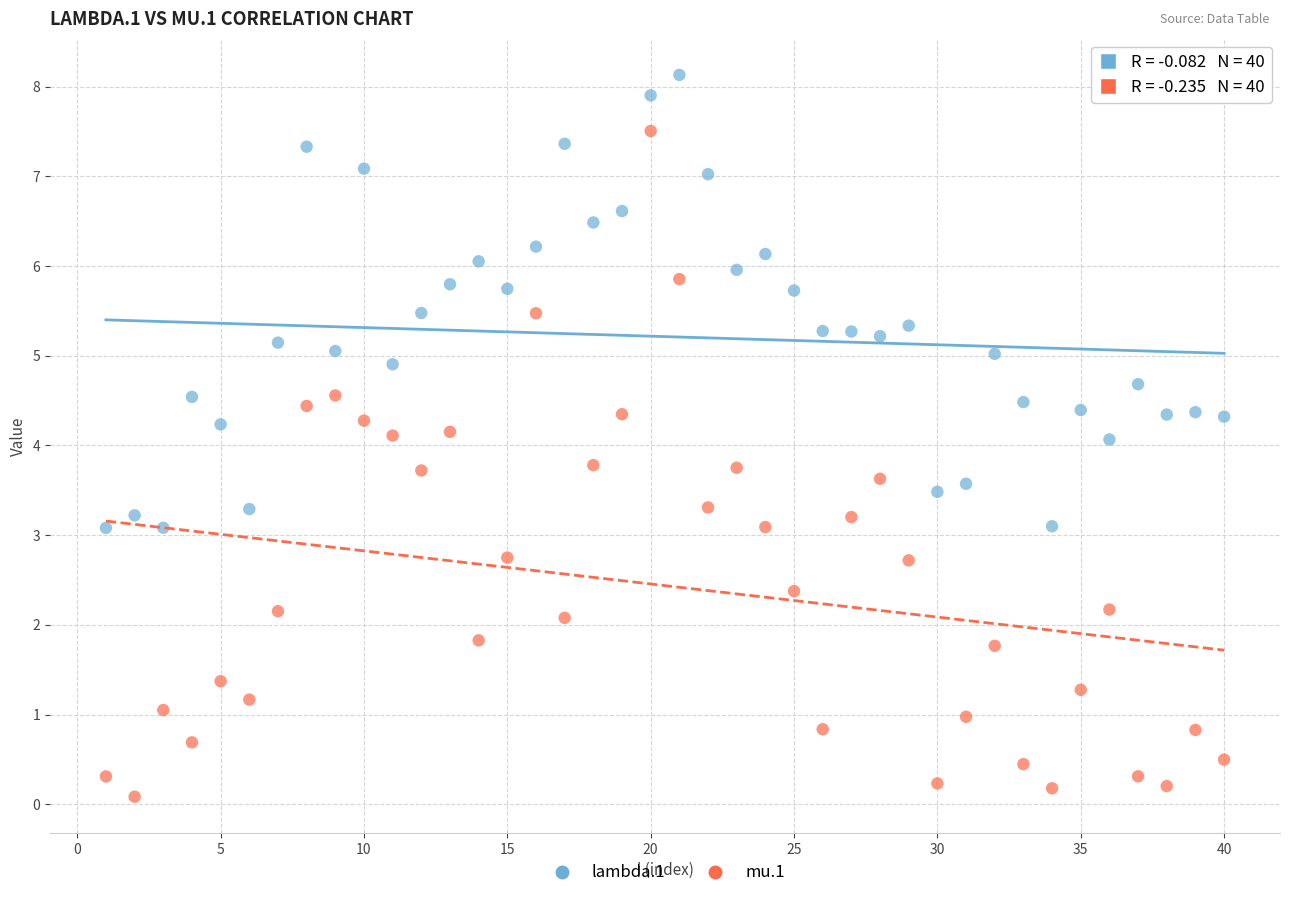

Across all data points, what is the range of X values (max minus min)?

39.0